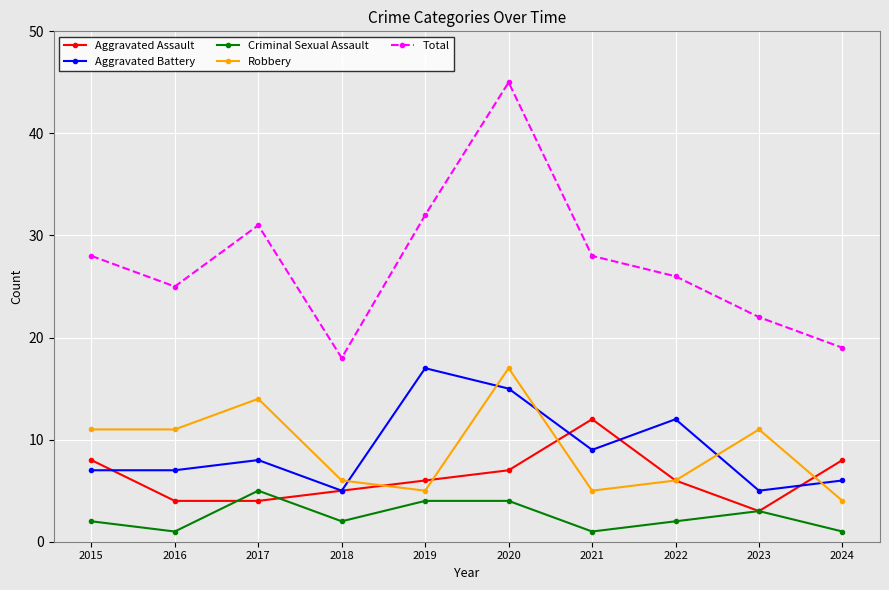

How many interior local peaks does the Aggravated Assault series have?

1